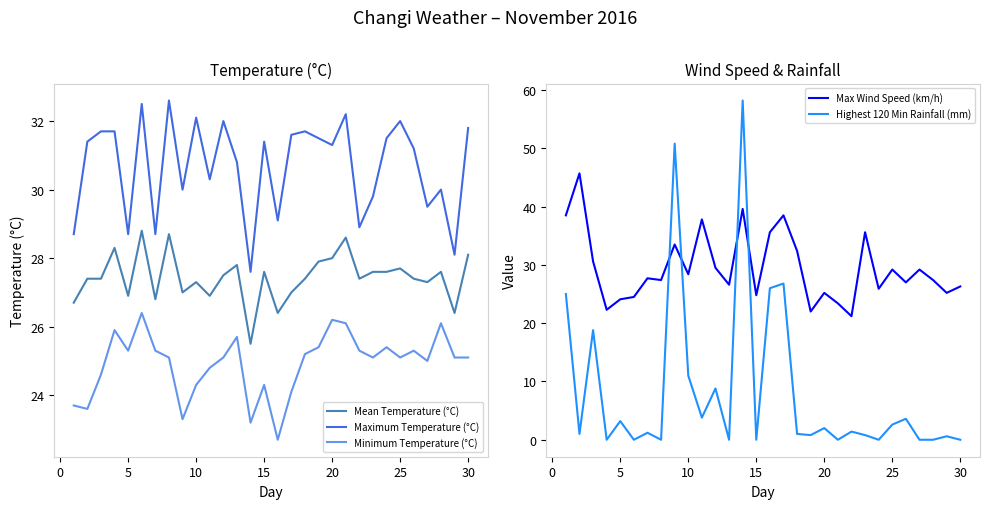

In Mean Temperature (°C), how many points are lower than both neighbors (excluding endpoints)?

9